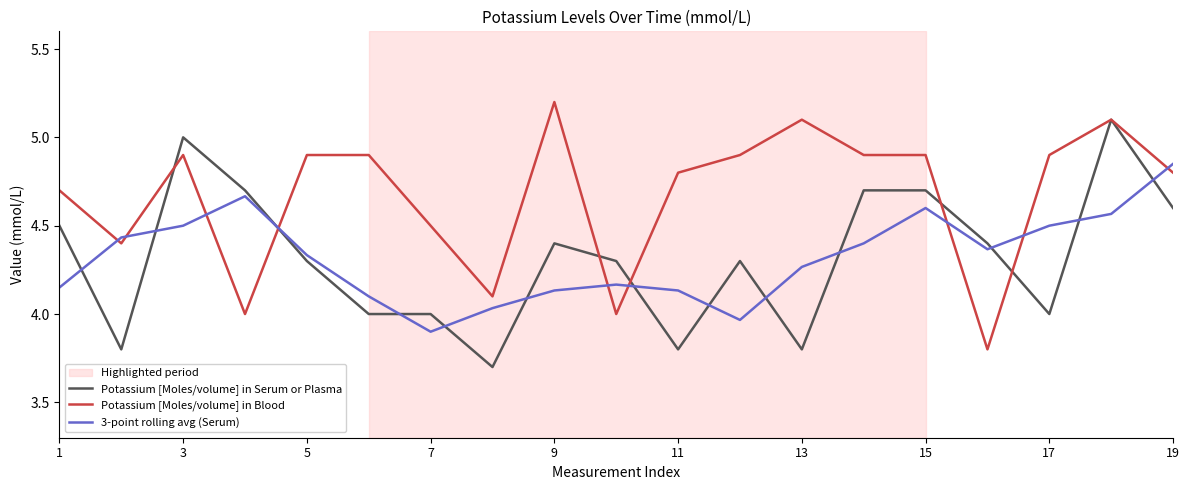

After their last crossing, which series has the higher values: 3-point rolling avg (Serum) or Potassium [Moles/volume] in Serum or Plasma?

3-point rolling avg (Serum)